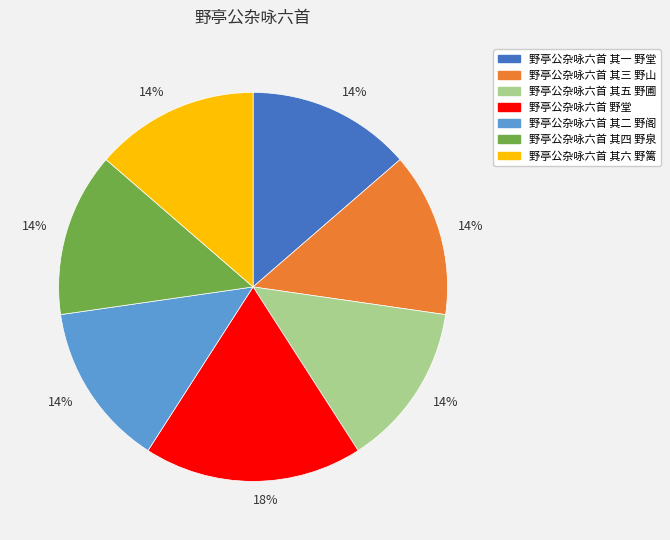

Does 野亭公杂咏六首 其三 野山 account for over 50% of the chart?

No